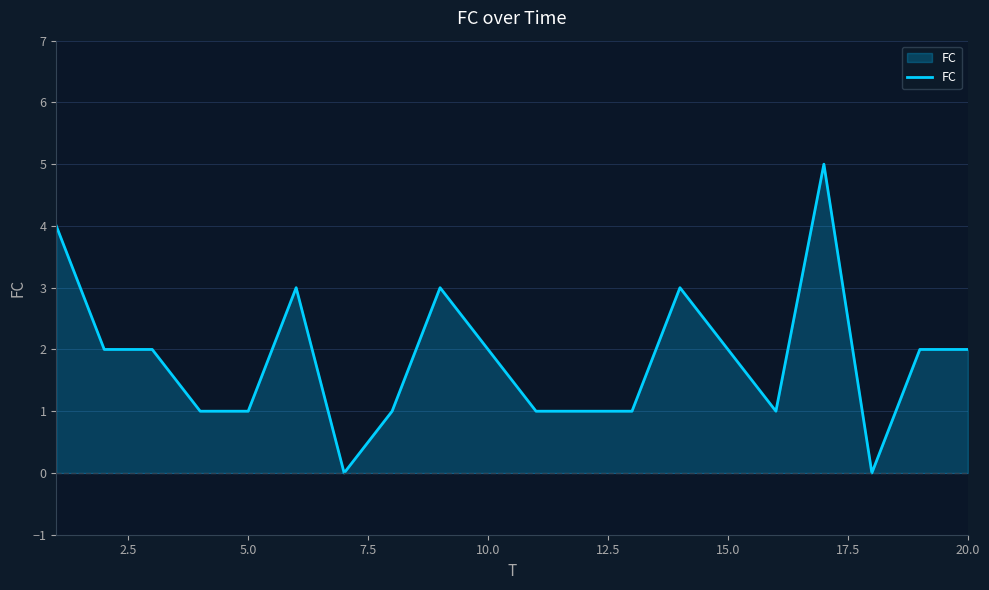

What is the difference between the maximum and minimum values?

5